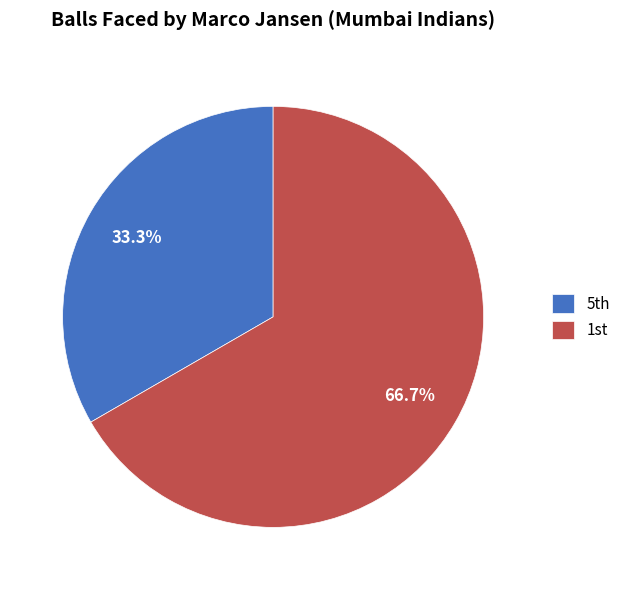

Rank the categories by value from highest to lowest.

1st, 5th